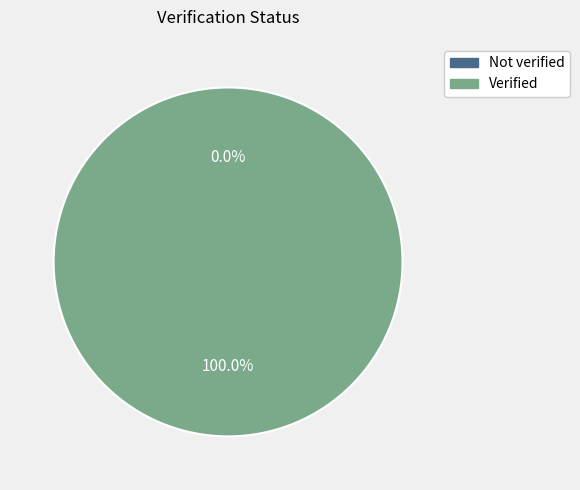

Which category has the smallest portion of the pie?

Not verified